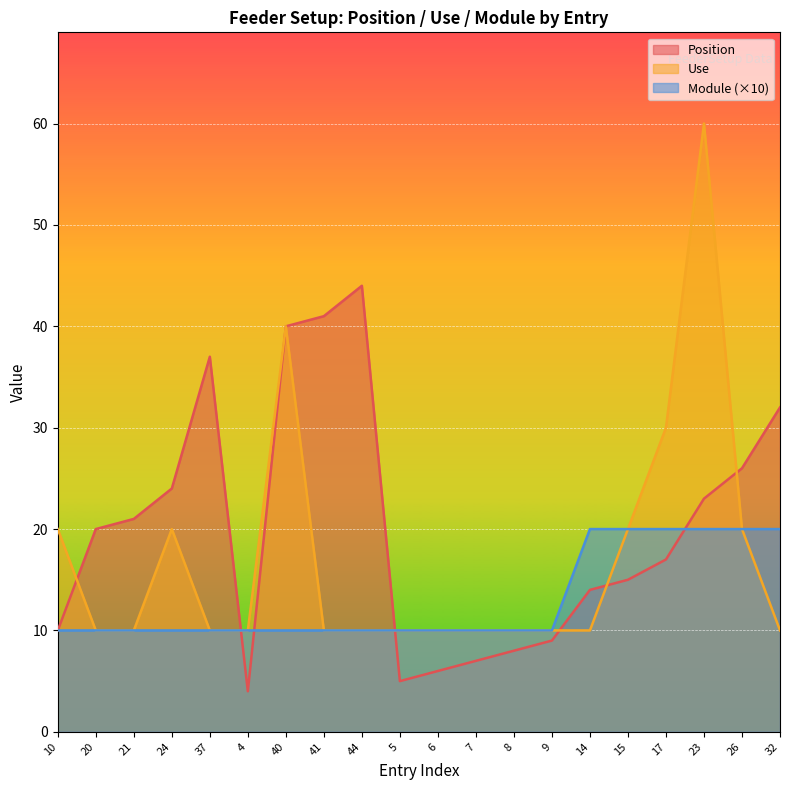

What is the label of the 10th point from the right?

6